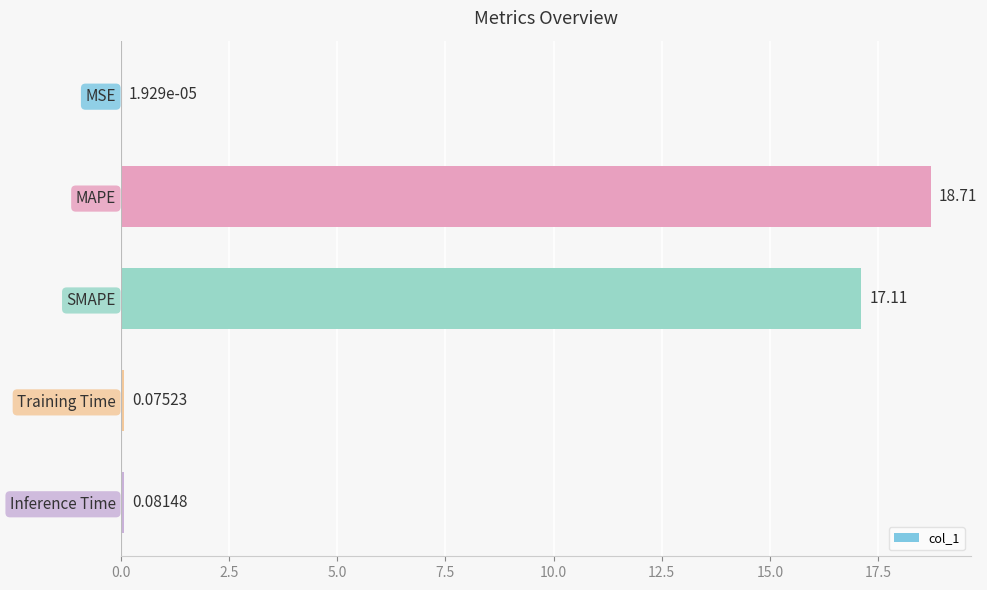

What is the sum of all values?

36.0